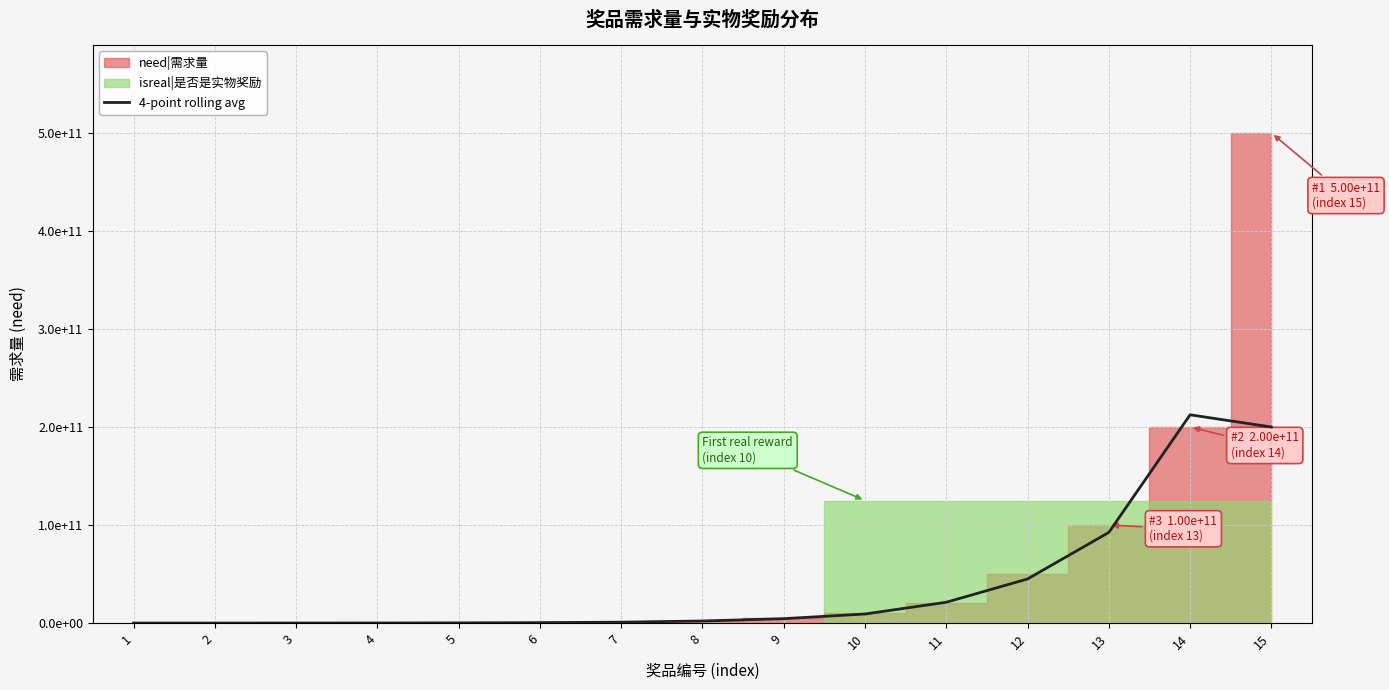

What is the difference between the values at 4 and 14?

212407500000